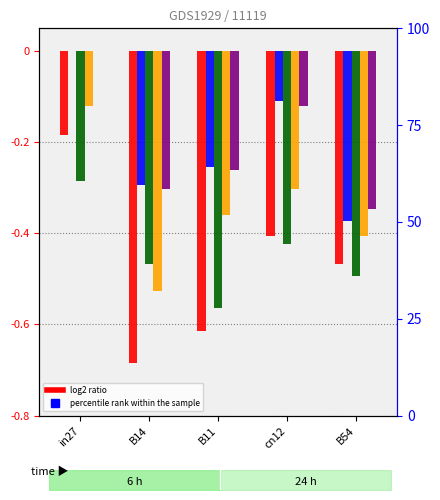

The value of job363_scenario3_689 at B54 is -0.7. True or false?

False